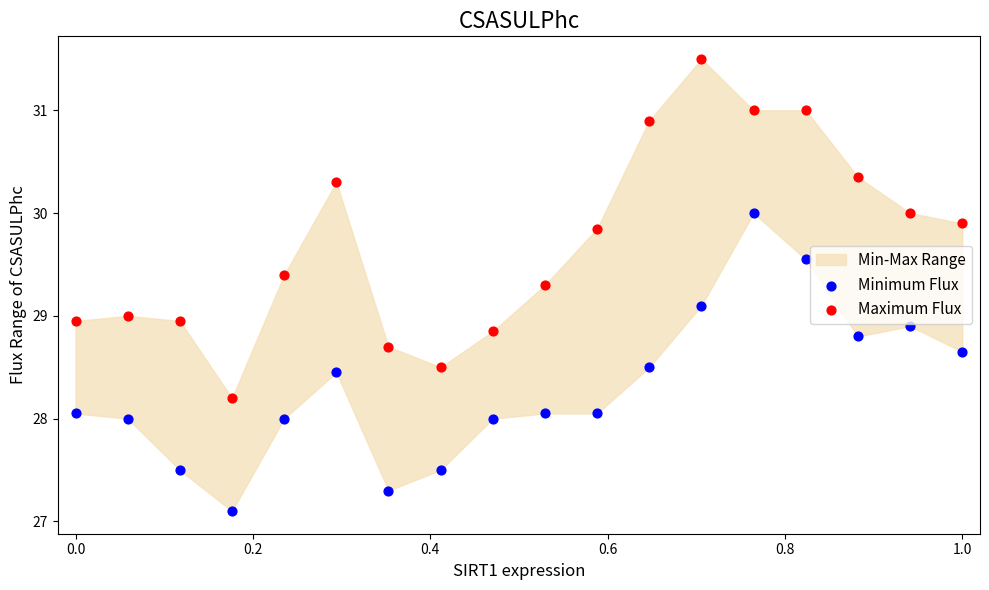

Which series reaches the minimum Y coordinate?

Minimum Flux